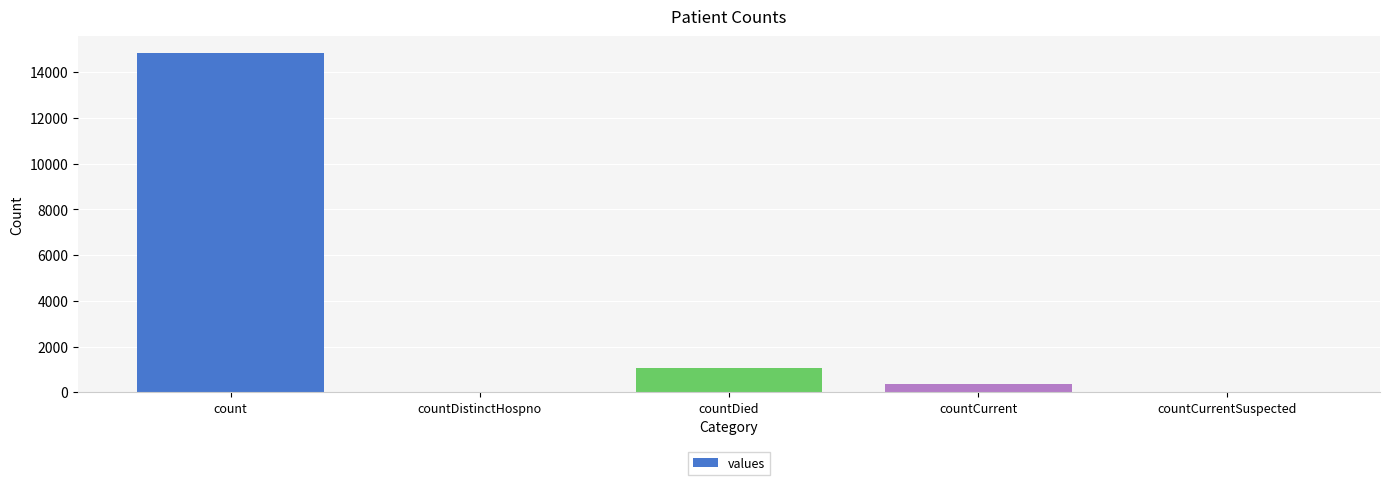

Which category has the highest value across all series?

count